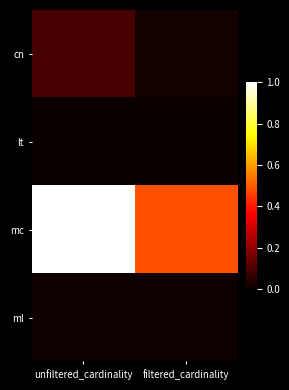

At which category does the chart reach its peak across all series?

unfiltered_cardinality